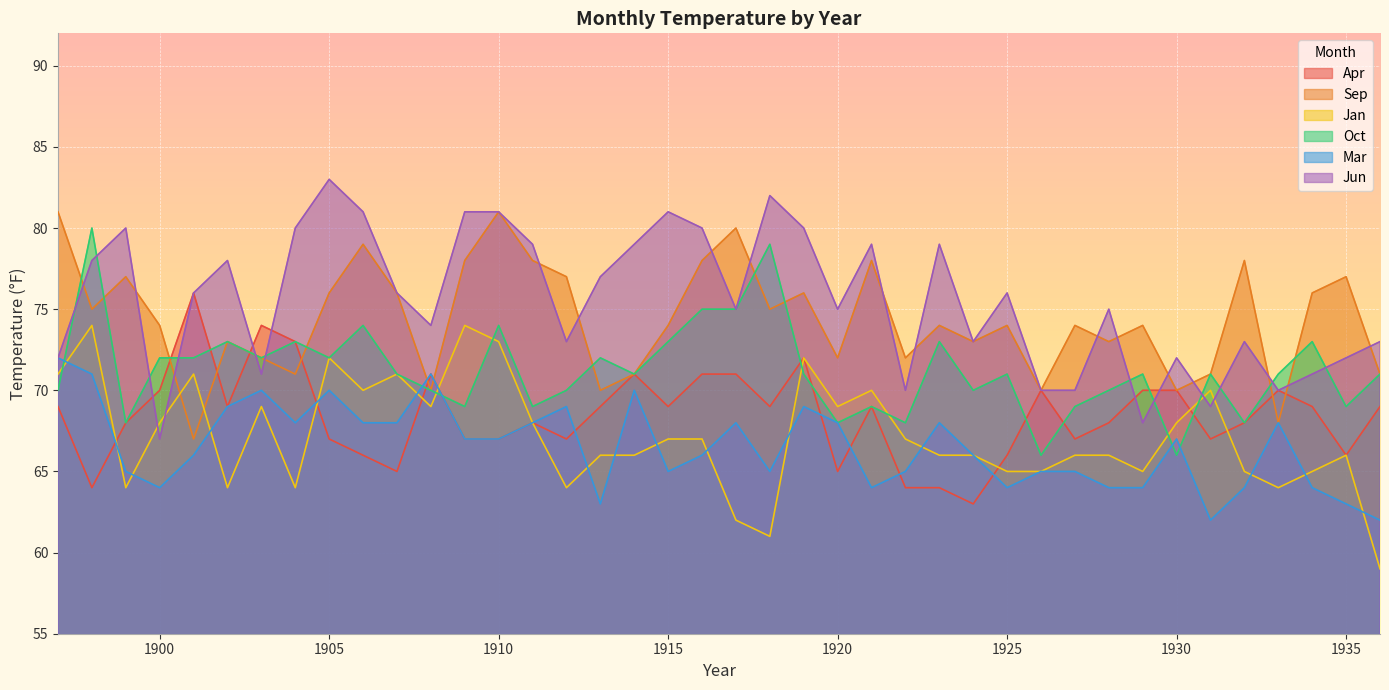

How many lines are shown in the chart?

6